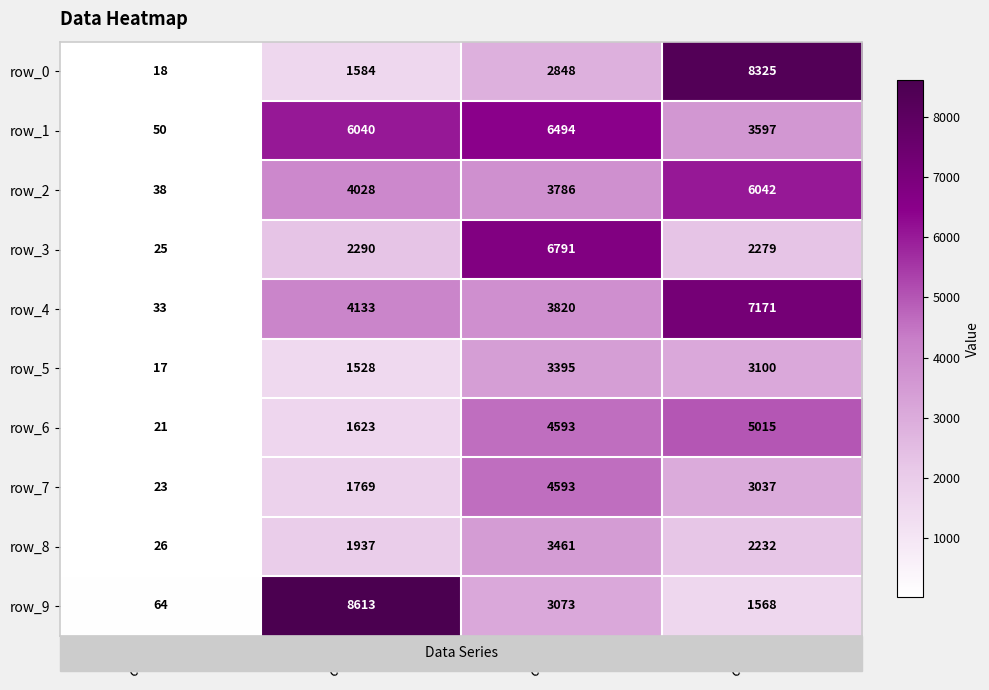

Which label corresponds to the largest value in the chart?

col_1